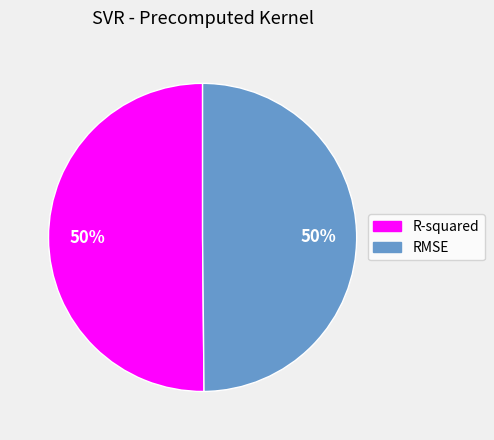

What percentage is the R-squared slice, to the nearest percent?

50%